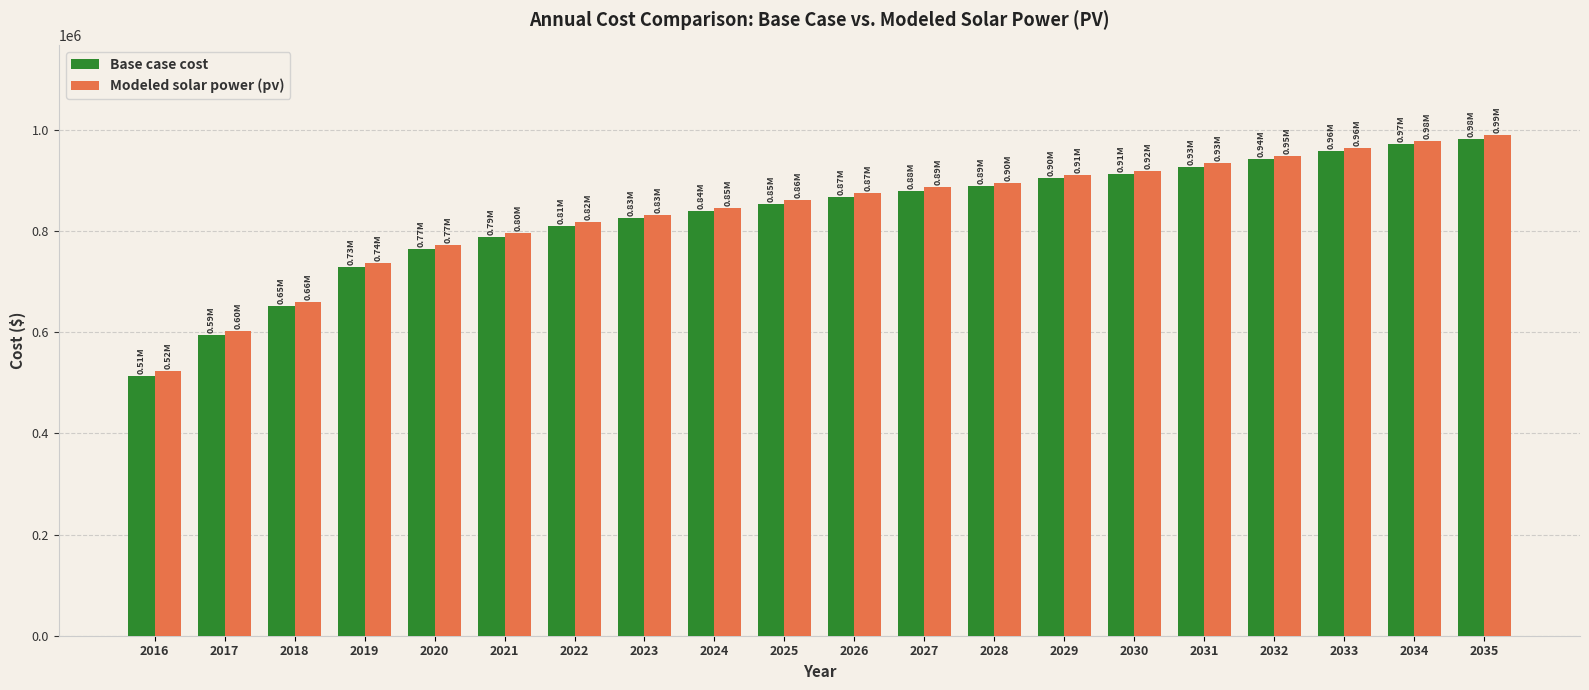

True or false: Base case cost has a value of 729806.0 at 2019.

True